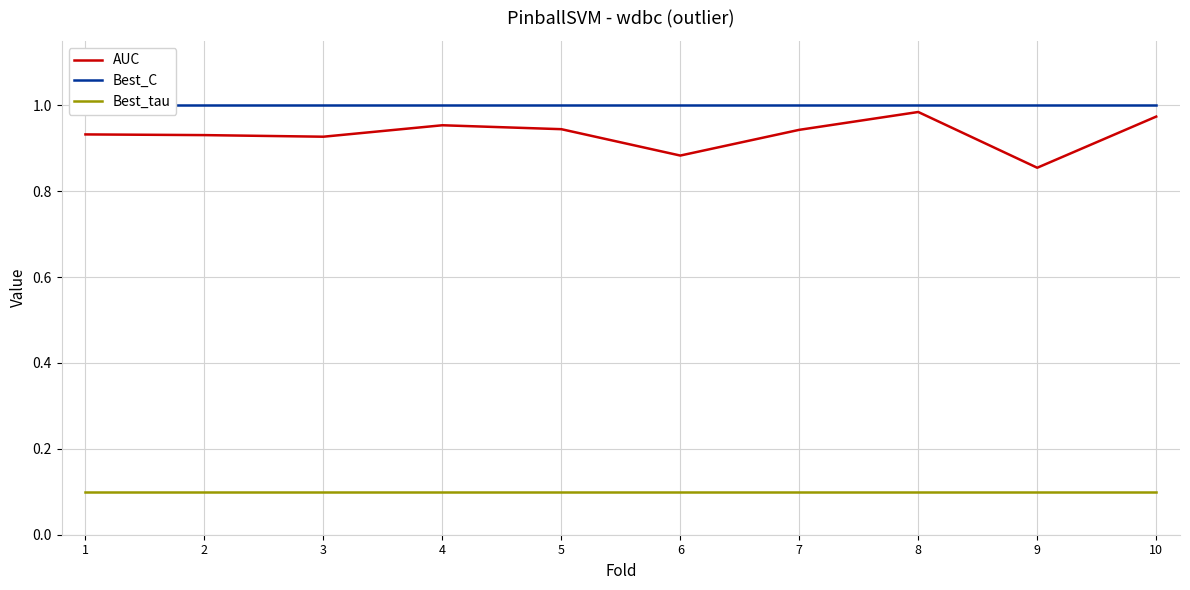

True or false: Best_tau and Best_C intersect in this chart.

False